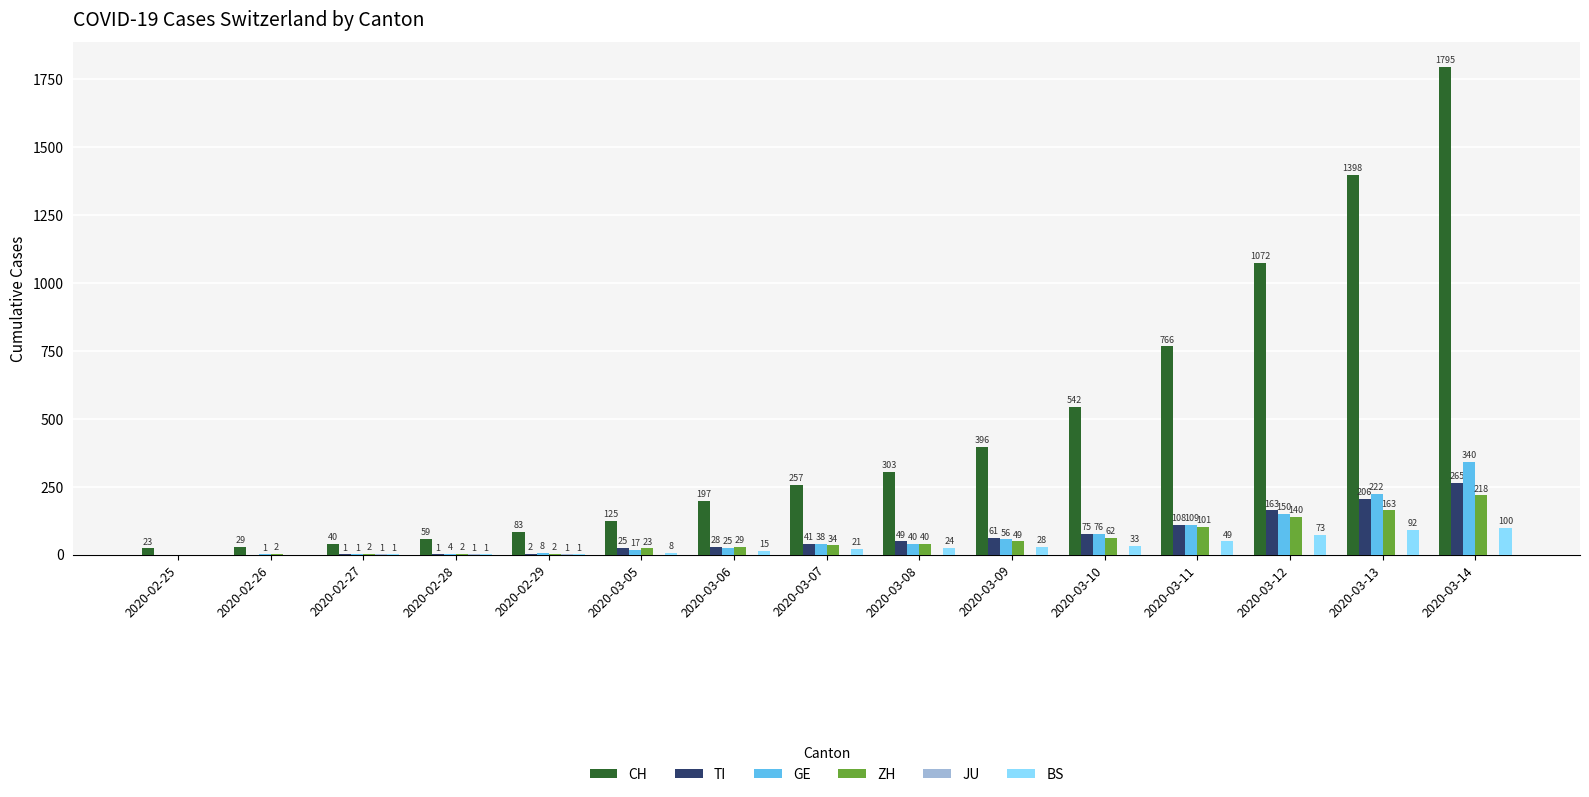

How many positive values does the GE series have?

14